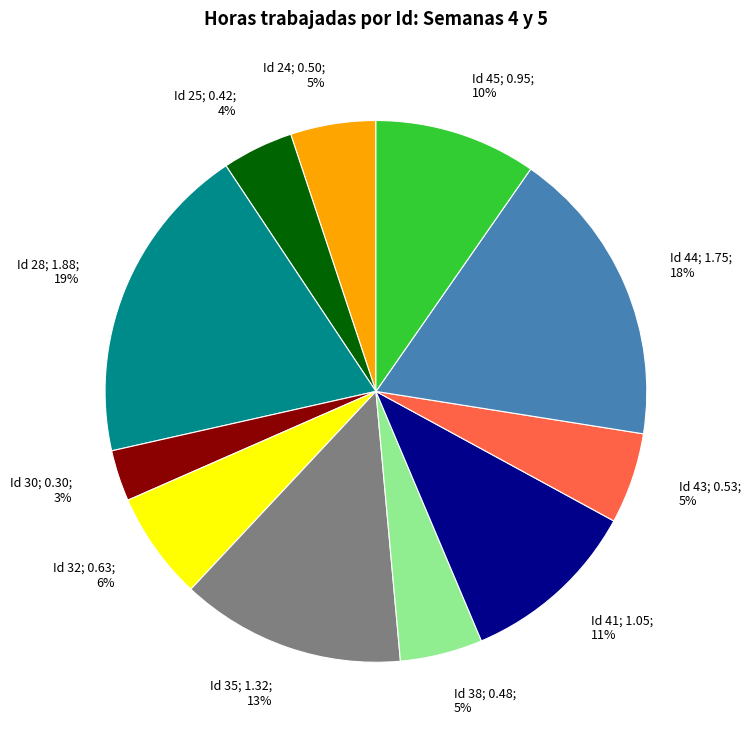

To the nearest percent, what is the average slice percentage?

9%